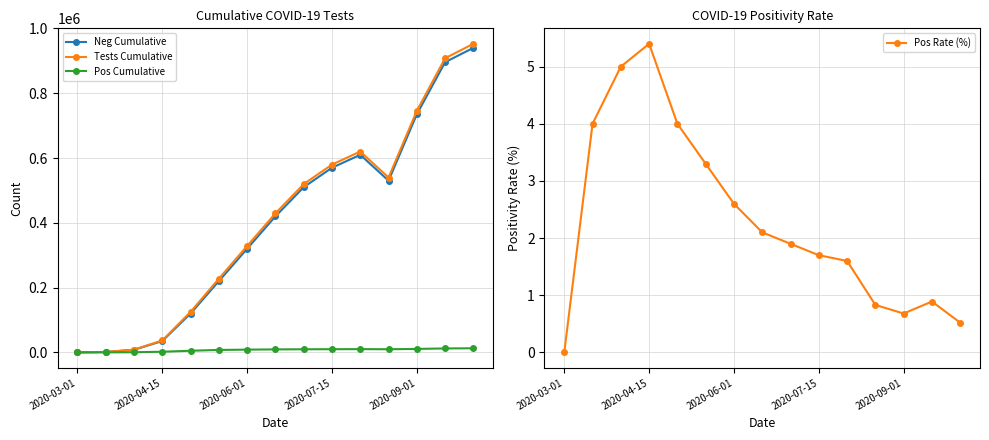

Which label corresponds to the smallest value in the chart?

2020-03-01